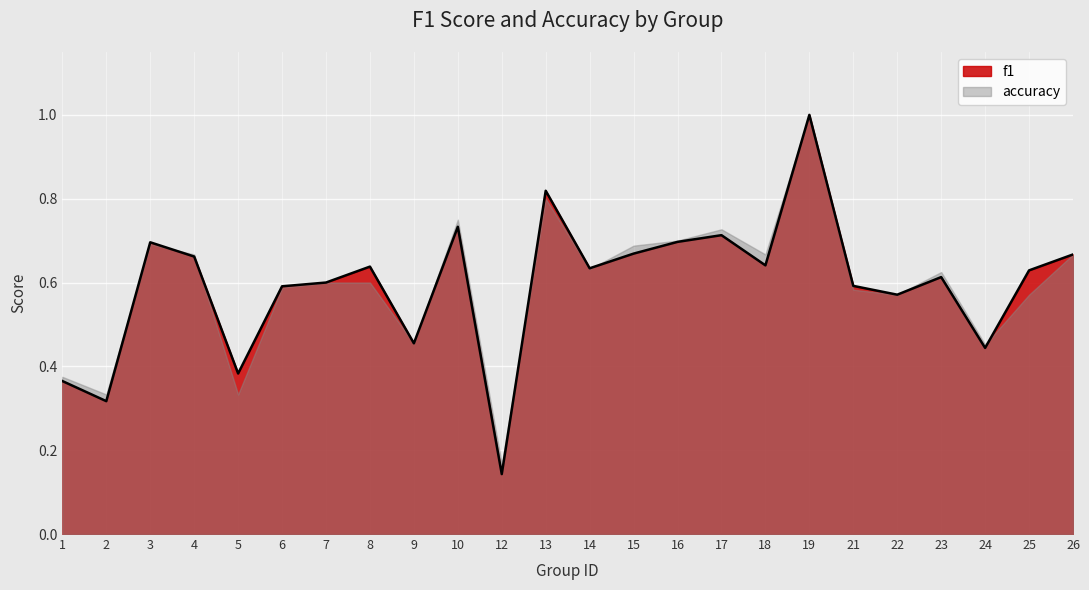

What is the maximum value shown in the chart?

1.0